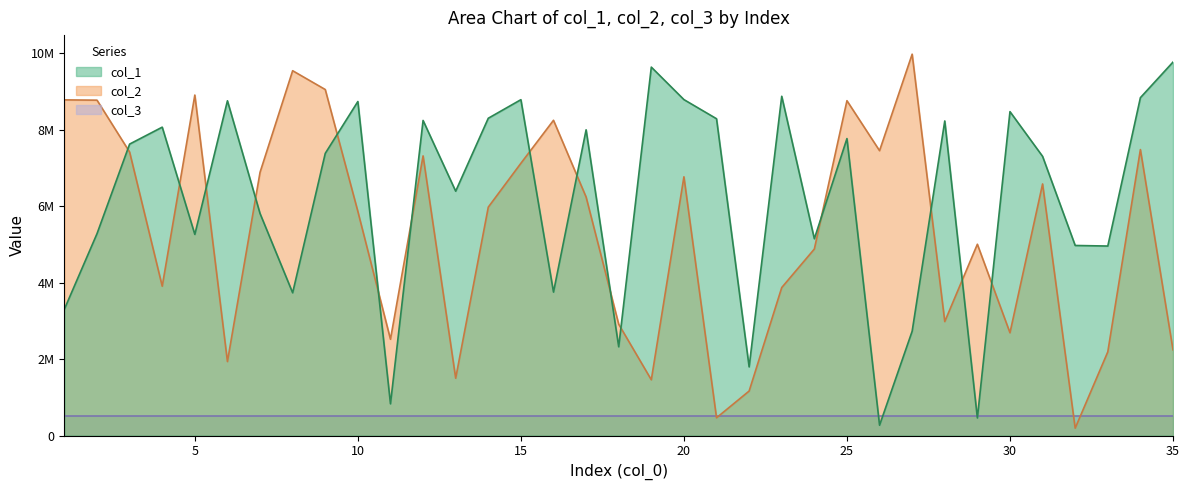

How many values in the col_2 series exceed 5971868?

17